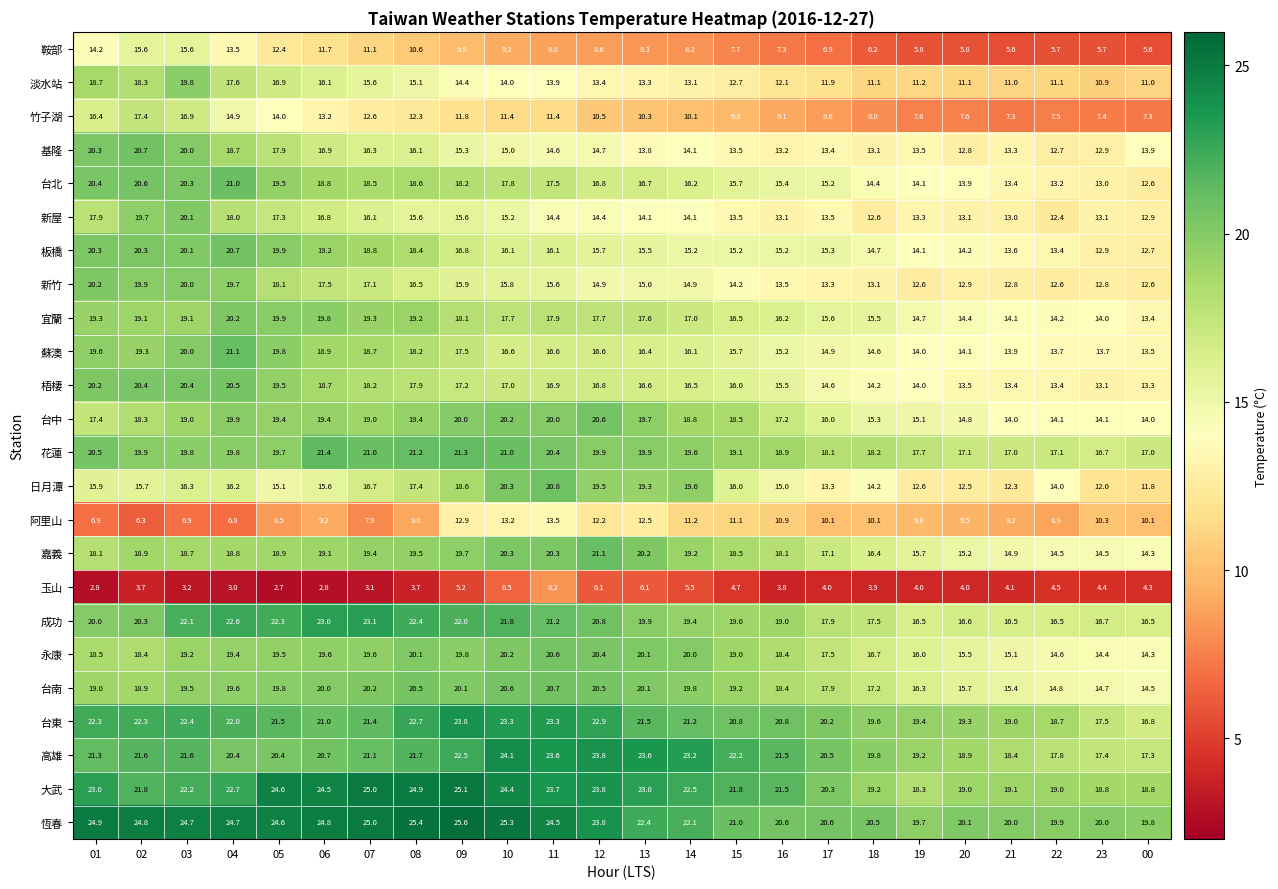

What is the difference between the maximum and second lowest values in the 梧棲 series?

7.2